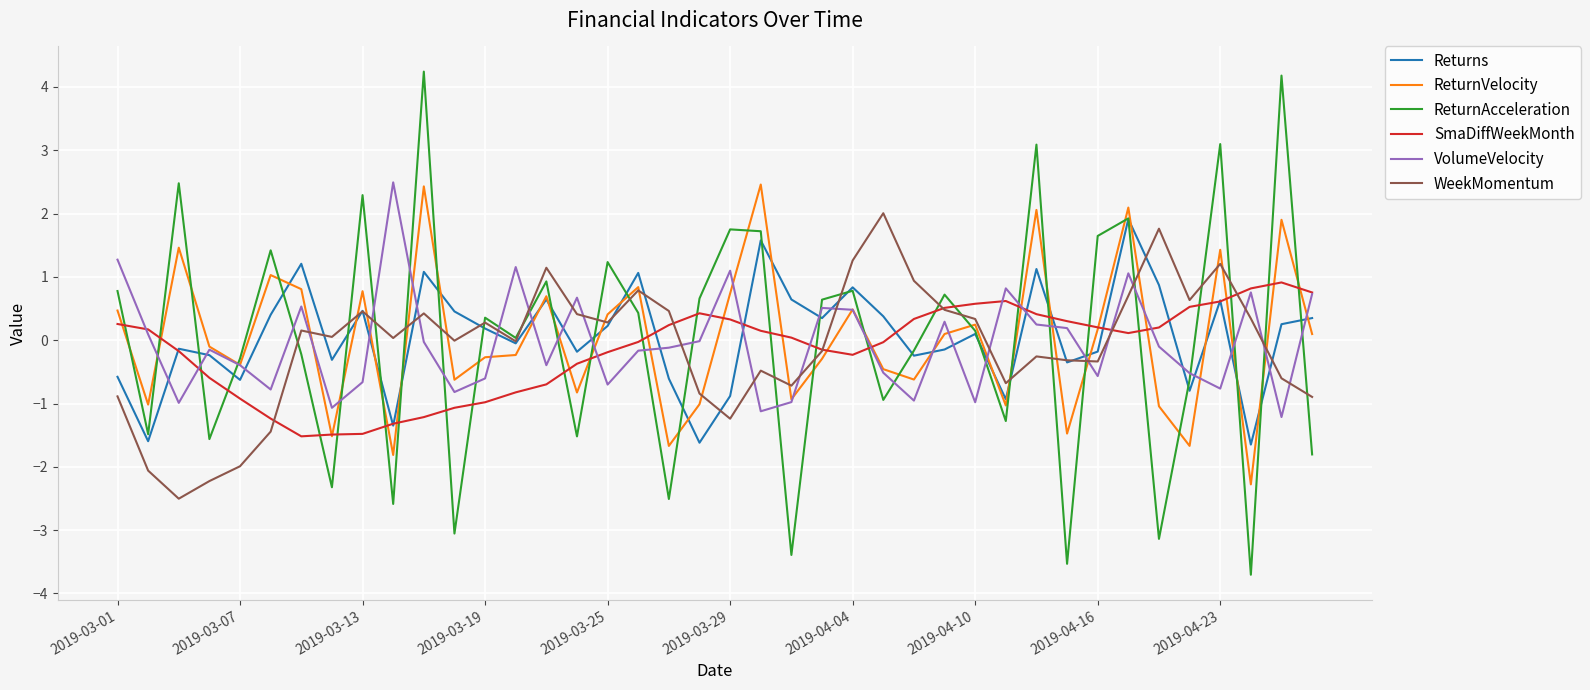

What is the lowest value of the ReturnAcceleration series?

-3.7